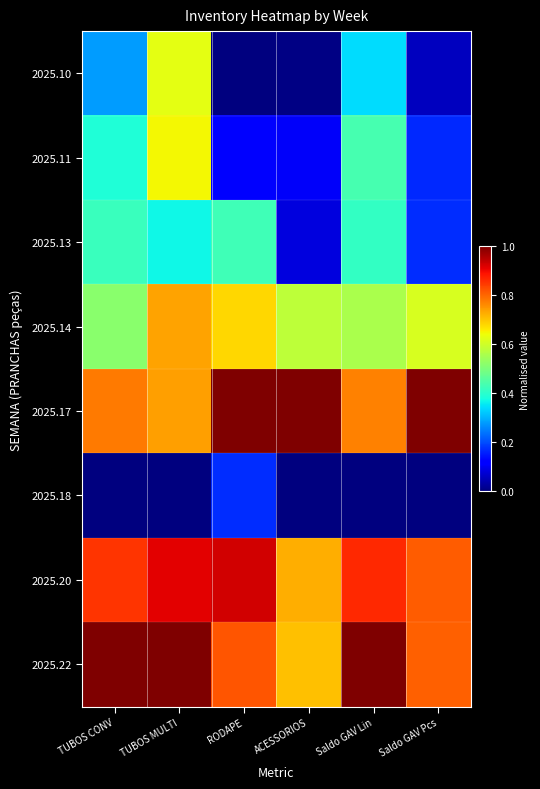

Reading right to left, what are all the values shown in this chart?

2025.10: Saldo GAV Pcs=0.1	Saldo GAV Lin=0.3	ACESSORIOS=0.0	RODAPE=0.0	TUBOS MULTI=0.6	TUBOS CONV=0.3
2025.11: Saldo GAV Pcs=0.2	Saldo GAV Lin=0.4	ACESSORIOS=0.1	RODAPE=0.1	TUBOS MULTI=0.6	TUBOS CONV=0.4
2025.13: Saldo GAV Pcs=0.2	Saldo GAV Lin=0.4	ACESSORIOS=0.1	RODAPE=0.4	TUBOS MULTI=0.4	TUBOS CONV=0.4
2025.14: Saldo GAV Pcs=0.6	Saldo GAV Lin=0.6	ACESSORIOS=0.6	RODAPE=0.7	TUBOS MULTI=0.7	TUBOS CONV=0.5
2025.17: Saldo GAV Pcs=1.0	Saldo GAV Lin=0.8	ACESSORIOS=1.0	RODAPE=1.0	TUBOS MULTI=0.7	TUBOS CONV=0.8
2025.18: Saldo GAV Pcs=0.0	Saldo GAV Lin=0.0	ACESSORIOS=0.0	RODAPE=0.2	TUBOS MULTI=0.0	TUBOS CONV=0.0
2025.20: Saldo GAV Pcs=0.8	Saldo GAV Lin=0.9	ACESSORIOS=0.7	RODAPE=0.9	TUBOS MULTI=0.9	TUBOS CONV=0.9
2025.22: Saldo GAV Pcs=0.8	Saldo GAV Lin=1.0	ACESSORIOS=0.7	RODAPE=0.8	TUBOS MULTI=1.0	TUBOS CONV=1.0